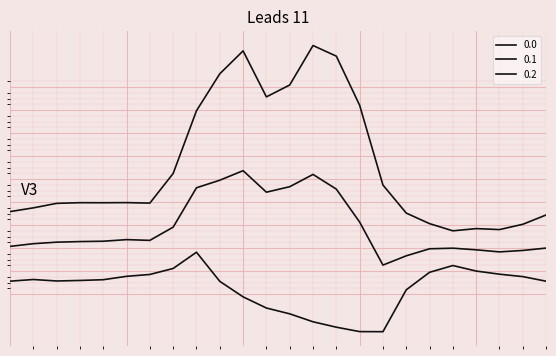

Is this an area chart (filled region under the line)?

No